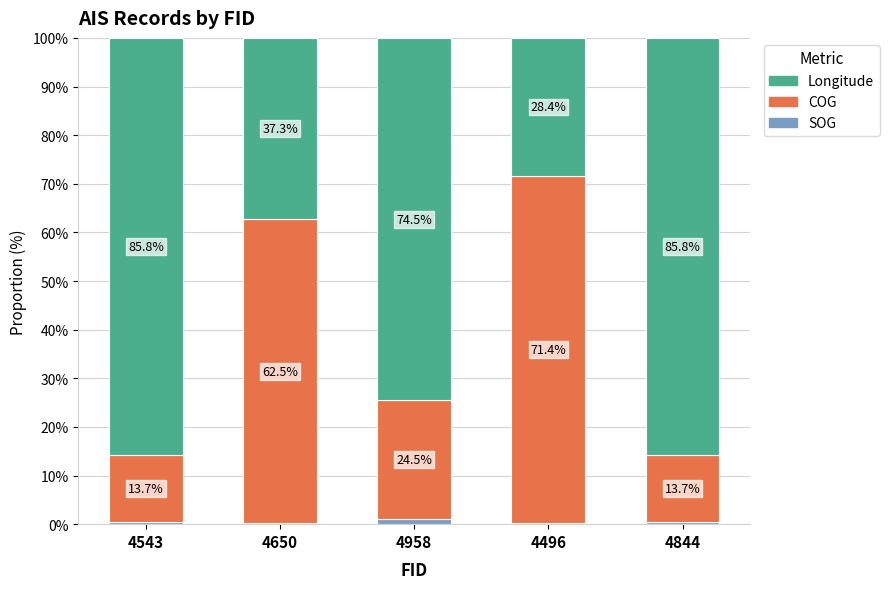

What is the sum of the SOG values at 4650 and 4844?

0.6